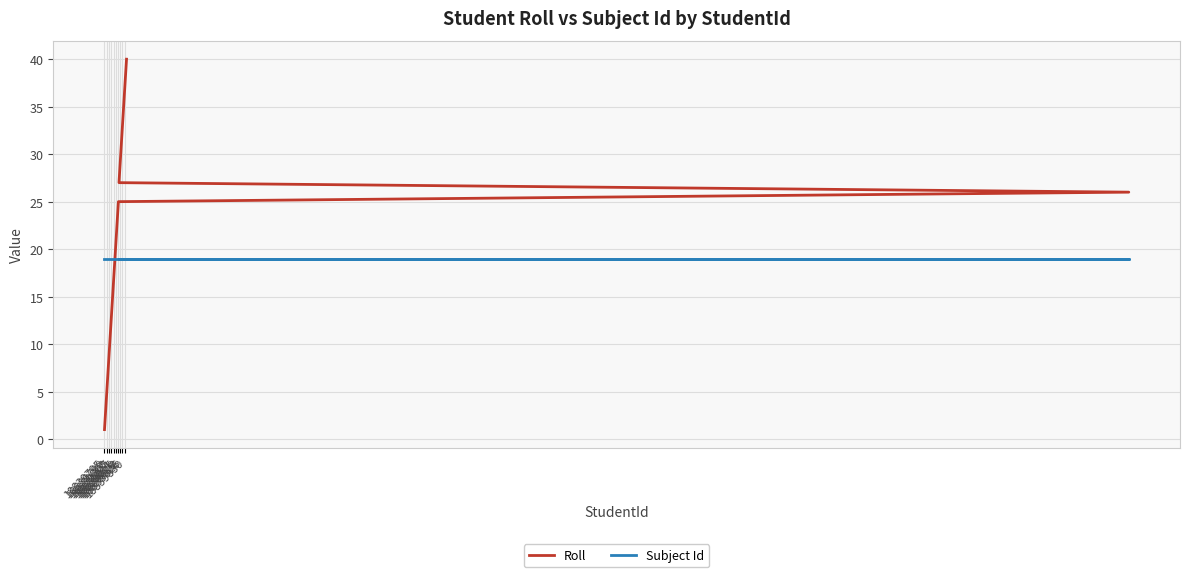

True or false: Roll and Subject Id intersect in this chart.

False